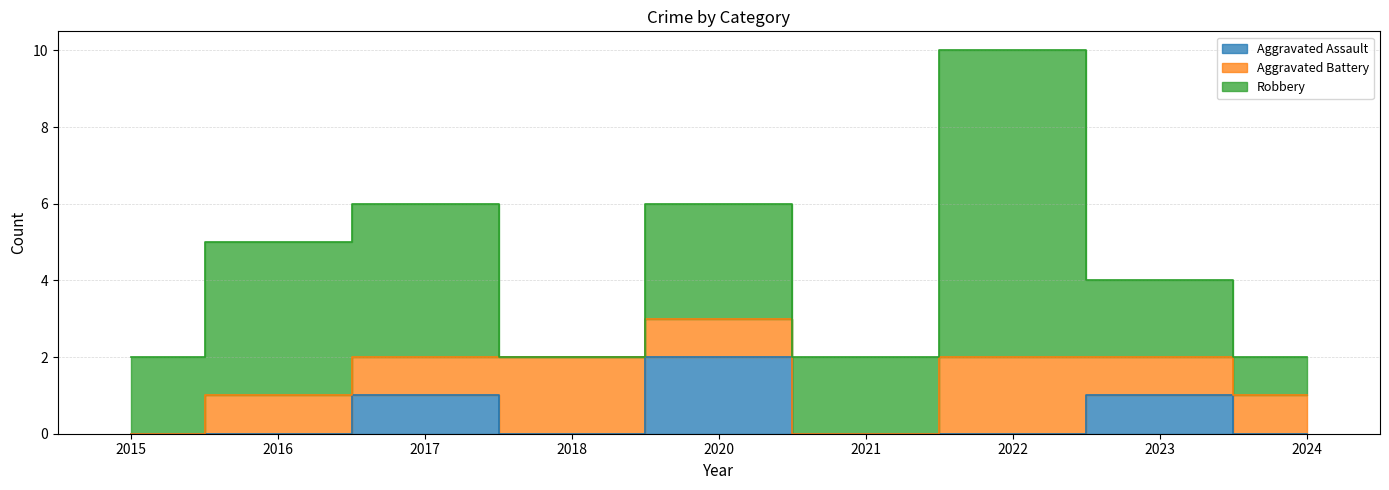

How many times do Aggravated Assault and Aggravated Battery cross each other?

1